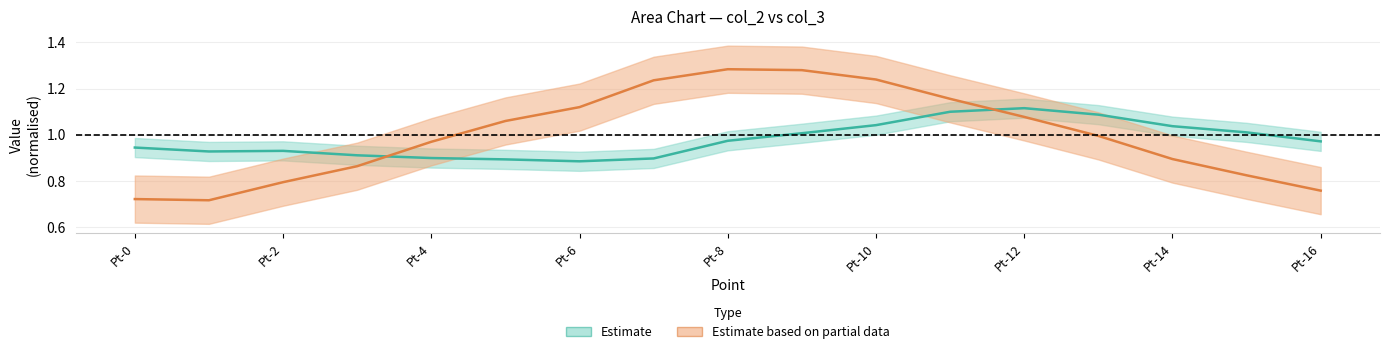

What is the average value of the col_3 series?

1.0